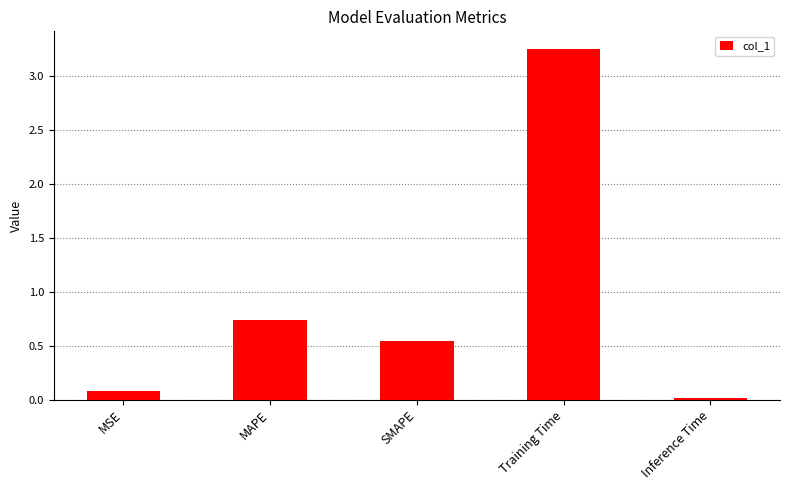

What position from the left is MSE?

1